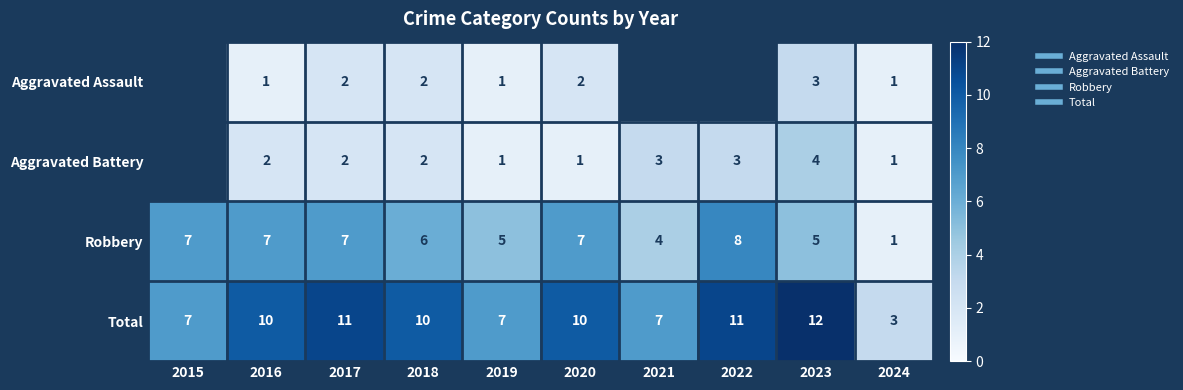

Where does the Aggravated Battery series first go above 2?

2021